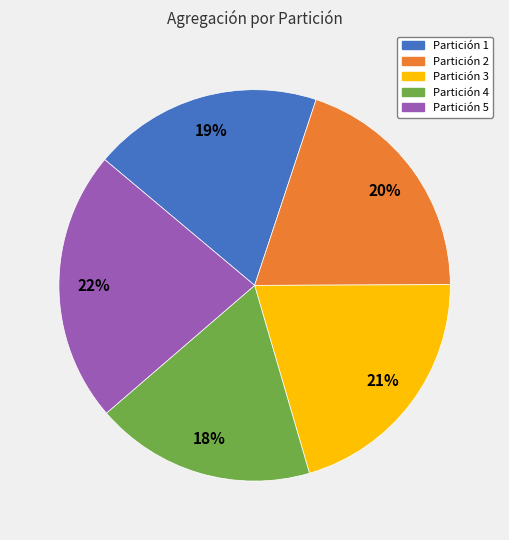

How many slices are in this pie chart?

5